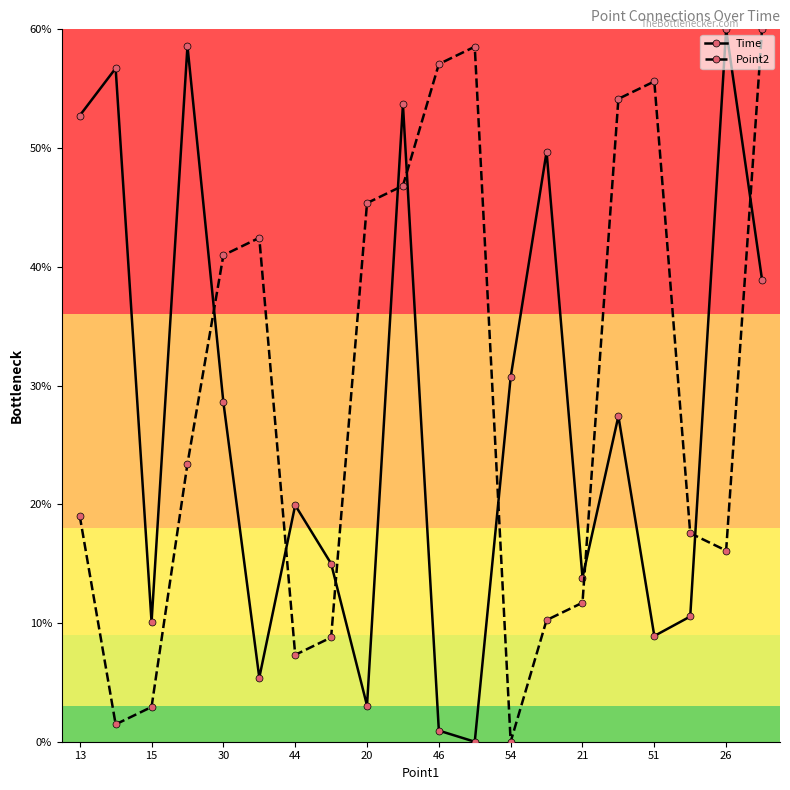

True or false: Time has more than 1 points higher than both neighbors.

True